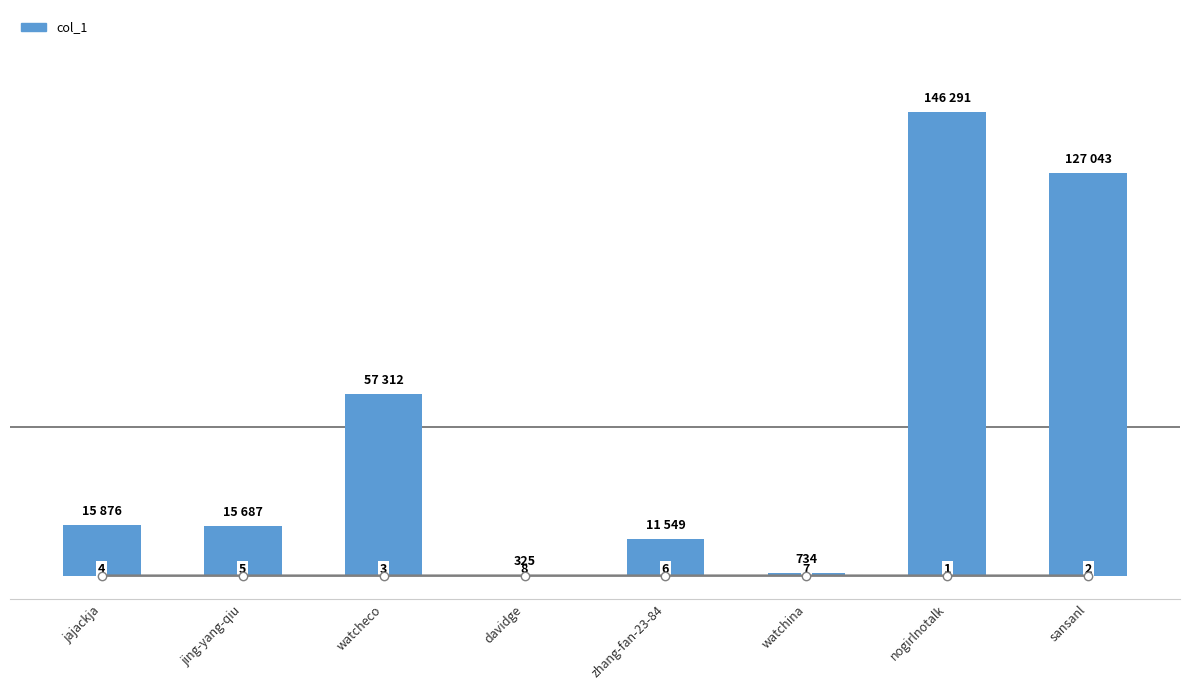

What is the ratio of the value at zhang-fan-23-84 to the value at davidge?

35.5